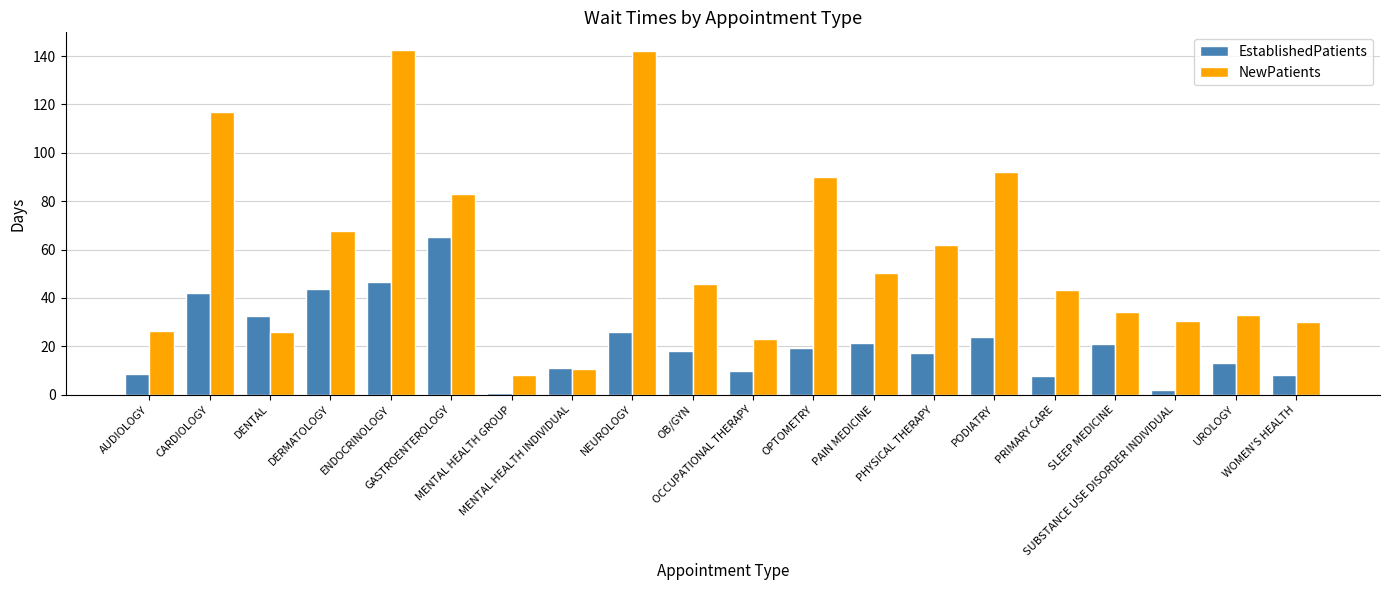

How many bars are there in total?

40